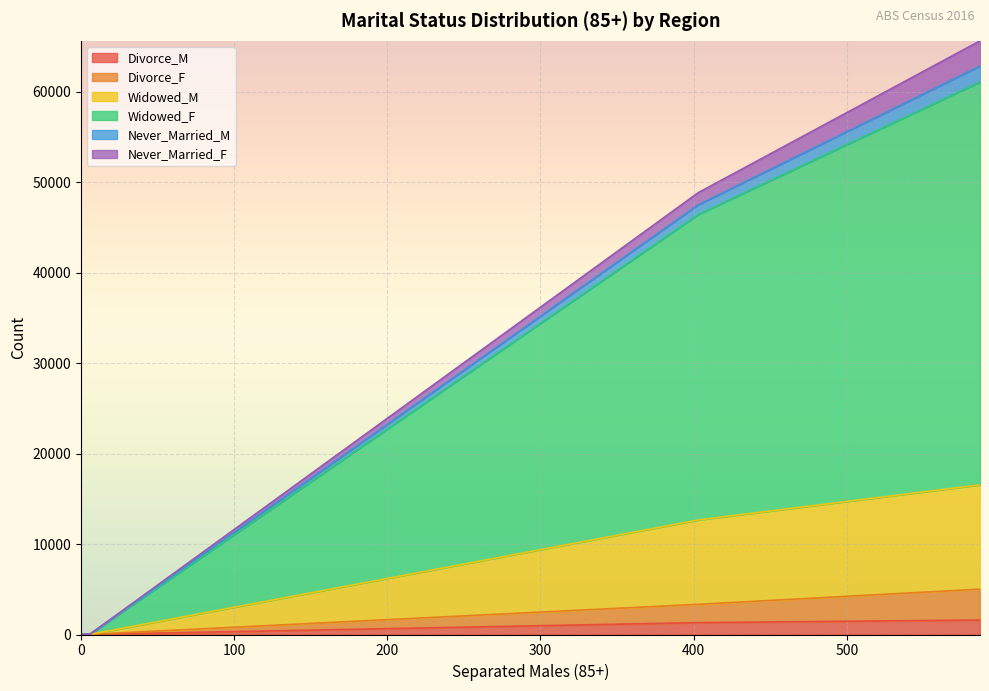

The Never_Married_M series shows 1762 at 1GSYD. True or false?

True